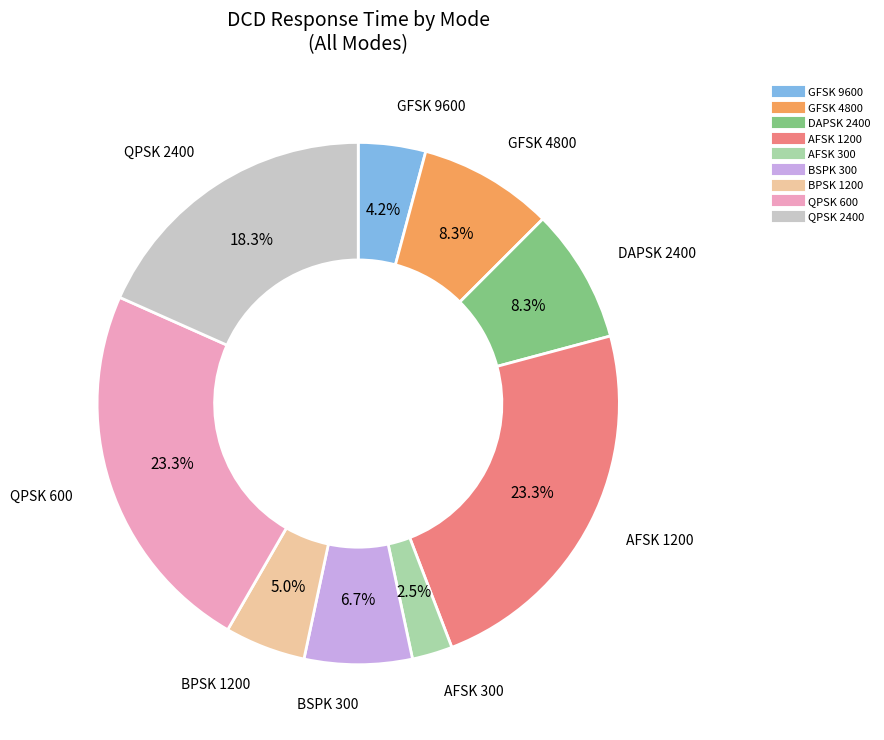

Between GFSK 9600 and GFSK 4800, which is larger?

GFSK 4800